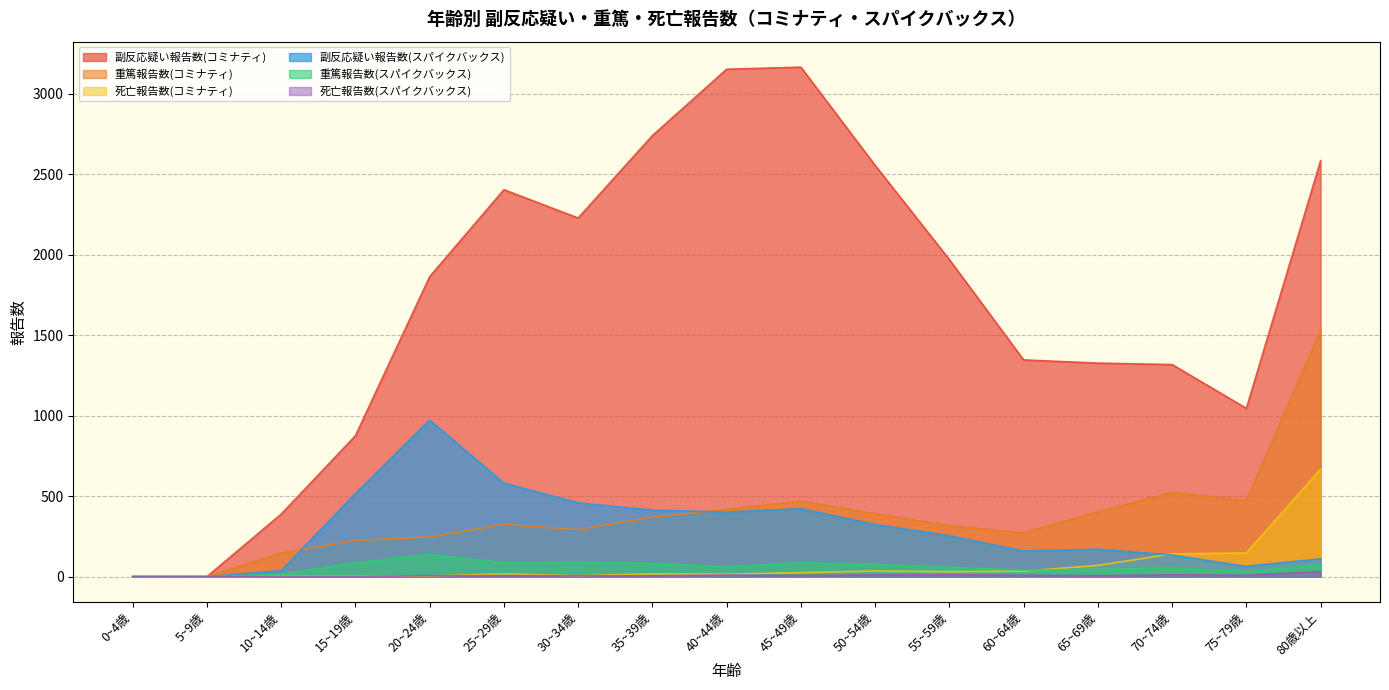

Reading left to right, list all the values displayed in this chart.

副反応疑い報告数(コミナティ): 0~4歳=0	5~9歳=0	10~14歳=388	15~19歳=875	20~24歳=1863	25~29歳=2403	30~34歳=2227	35~39歳=2739	40~44歳=3151	45~49歳=3164	50~54歳=2554	55~59歳=1969	60~64歳=1346	65~69歳=1326	70~74歳=1317	75~79歳=1045	80歳以上=2583
重篤報告数(コミナティ): 0~4歳=0	5~9歳=0	10~14歳=146	15~19歳=224	20~24歳=247	25~29歳=324	30~34歳=292	35~39歳=369	40~44歳=417	45~49歳=469	50~54歳=391	55~59歳=316	60~64歳=272	65~69歳=402	70~74歳=523	75~79歳=473	80歳以上=1529
死亡報告数(コミナティ): 0~4歳=0	5~9歳=0	10~14歳=2	15~19歳=4	20~24歳=4	25~29歳=17	30~34歳=6	35~39歳=17	40~44歳=15	45~49歳=25	50~54歳=35	55~59歳=31	60~64歳=34	65~69歳=70	70~74歳=141	75~79歳=147	80歳以上=667
副反応疑い報告数(スパイクバックス): 0~4歳=0	5~9歳=0	10~14歳=37	15~19歳=516	20~24歳=972	25~29歳=581	30~34歳=458	35~39歳=413	40~44歳=401	45~49歳=422	50~54歳=324	55~59歳=254	60~64歳=159	65~69歳=170	70~74歳=134	75~79歳=64	80歳以上=111
重篤報告数(スパイクバックス): 0~4歳=0	5~9歳=0	10~14歳=15	15~19歳=86	20~24歳=138	25~29歳=86	30~34歳=90	35~39歳=83	40~44歳=61	45~49歳=87	50~54歳=76	55~59歳=59	60~64歳=40	65~69歳=46	70~74歳=54	75~79歳=32	80歳以上=73
死亡報告数(スパイクバックス): 0~4歳=0	5~9歳=0	10~14歳=0	15~19歳=1	20~24歳=6	25~29歳=6	30~34歳=6	35~39歳=5	40~44歳=10	45~49歳=7	50~54歳=11	55~59歳=12	60~64歳=9	65~69歳=6	70~74歳=11	75~79歳=9	80歳以上=31